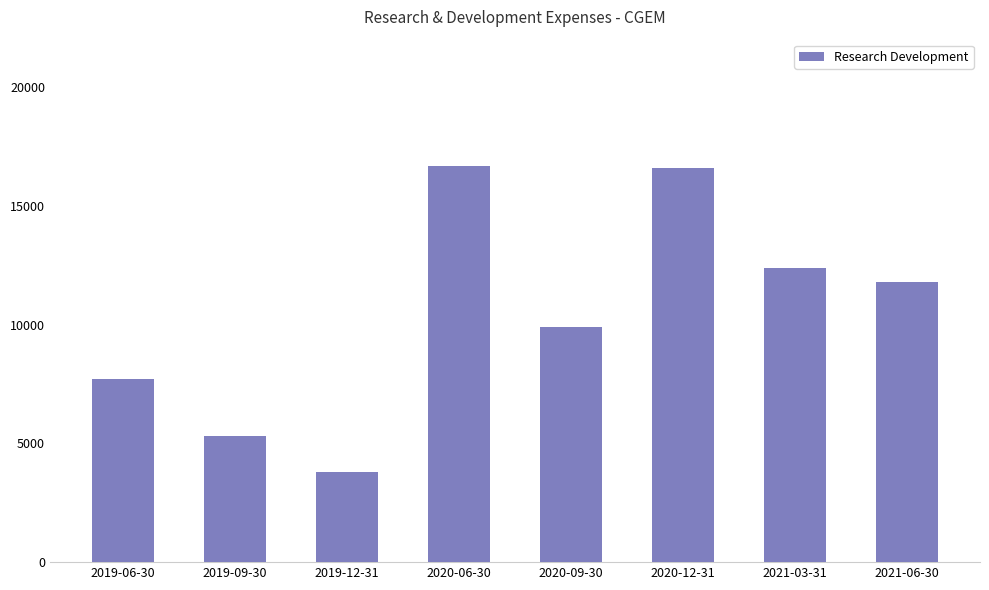

Approximately how many times larger is the value at 2020-12-31 compared to 2020-06-30?

1.0